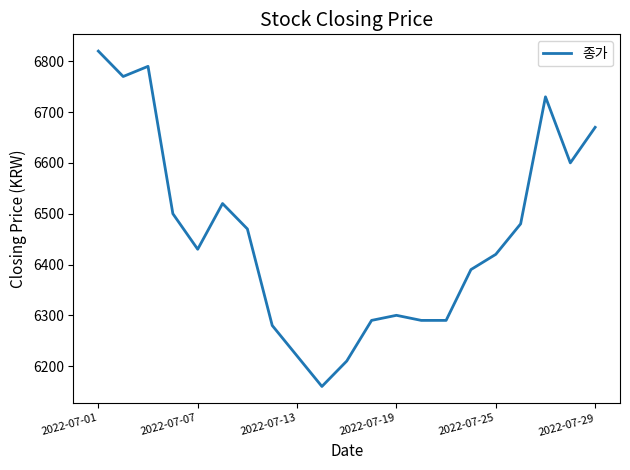

What is the maximum value shown in the chart?

6820